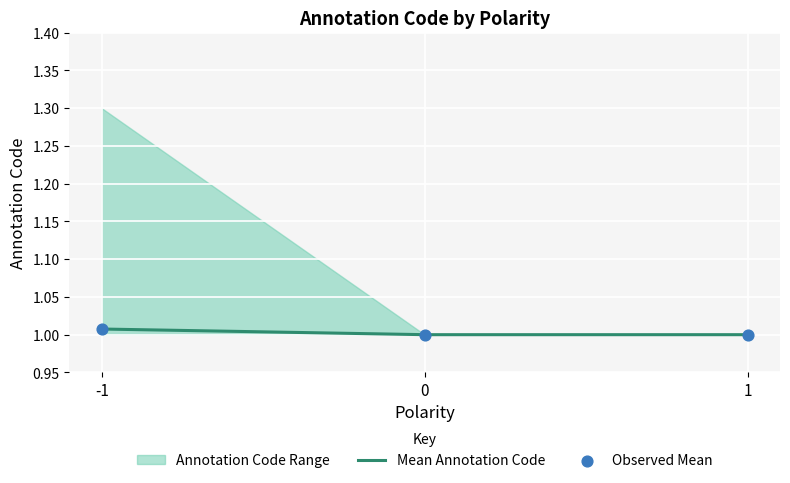

Is it true that Mean Annotation Code equals 0.6 at 0?

False